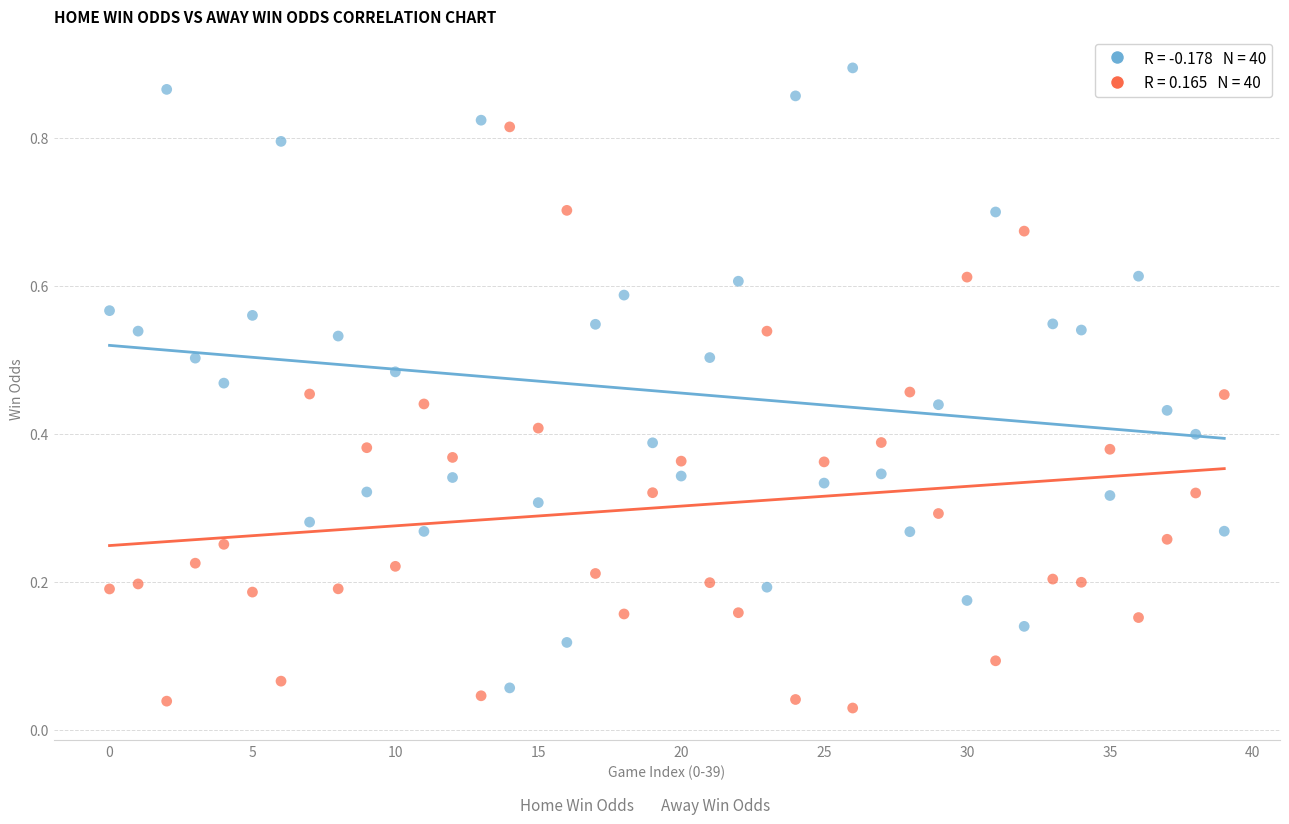

How many data points are displayed?

80